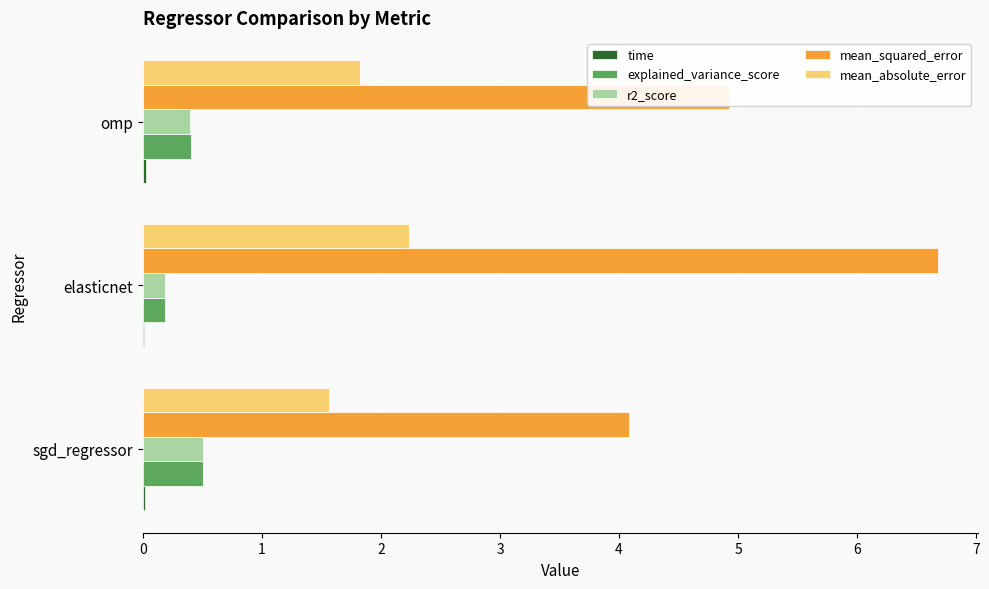

What is the maximum value for mean_absolute_error?

2.2